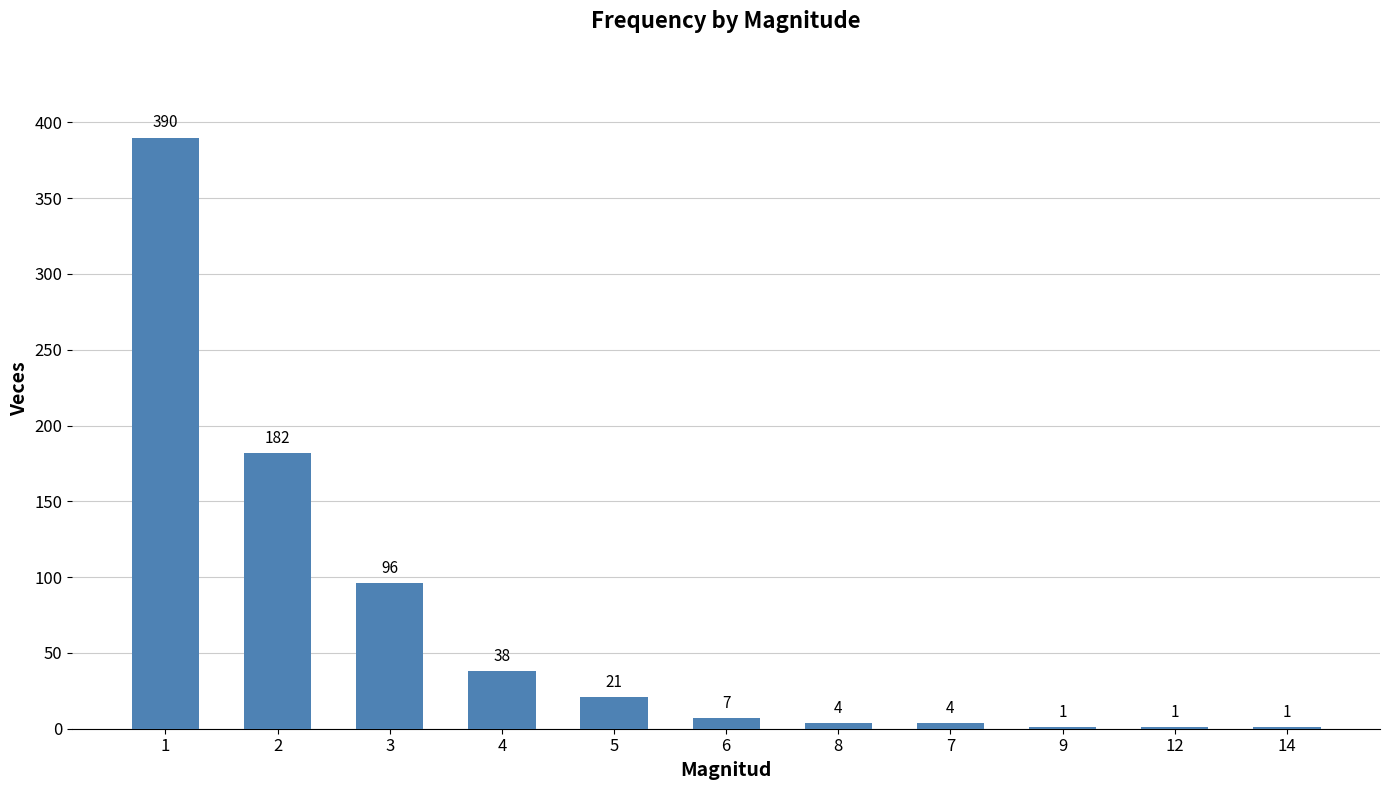

Are the bars horizontal?

No